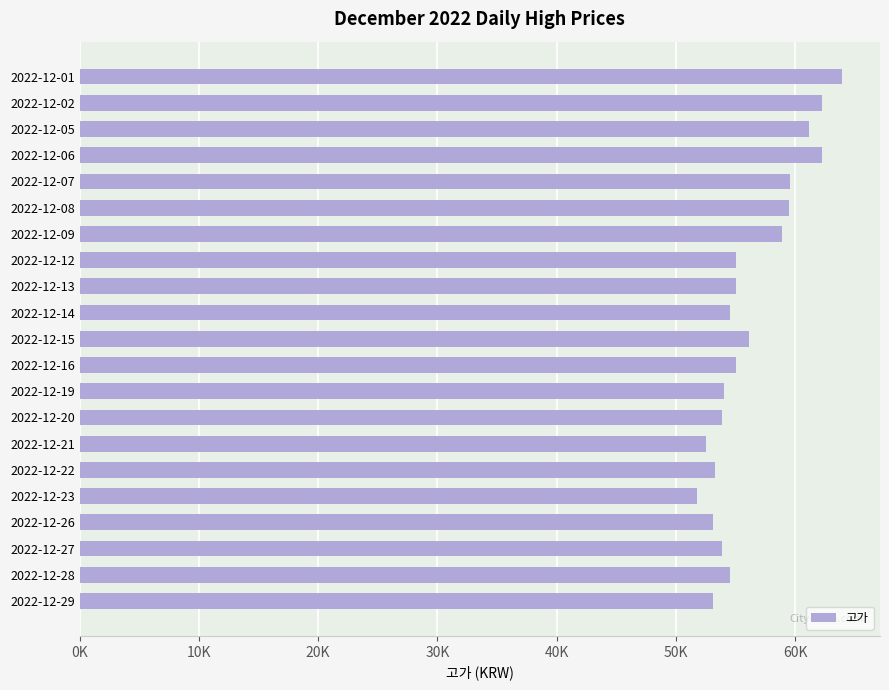

Does the chart contain stacked bars?

No